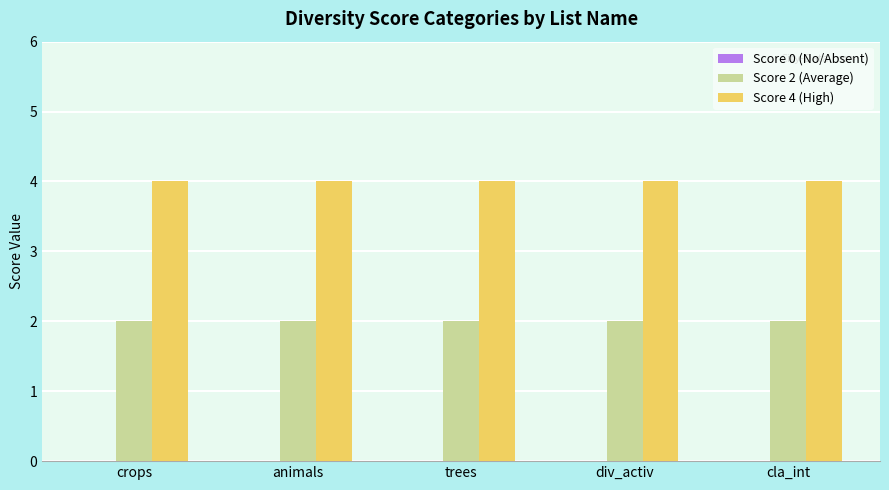

The value of Score 2 (Average) at trees is 1. True or false?

False